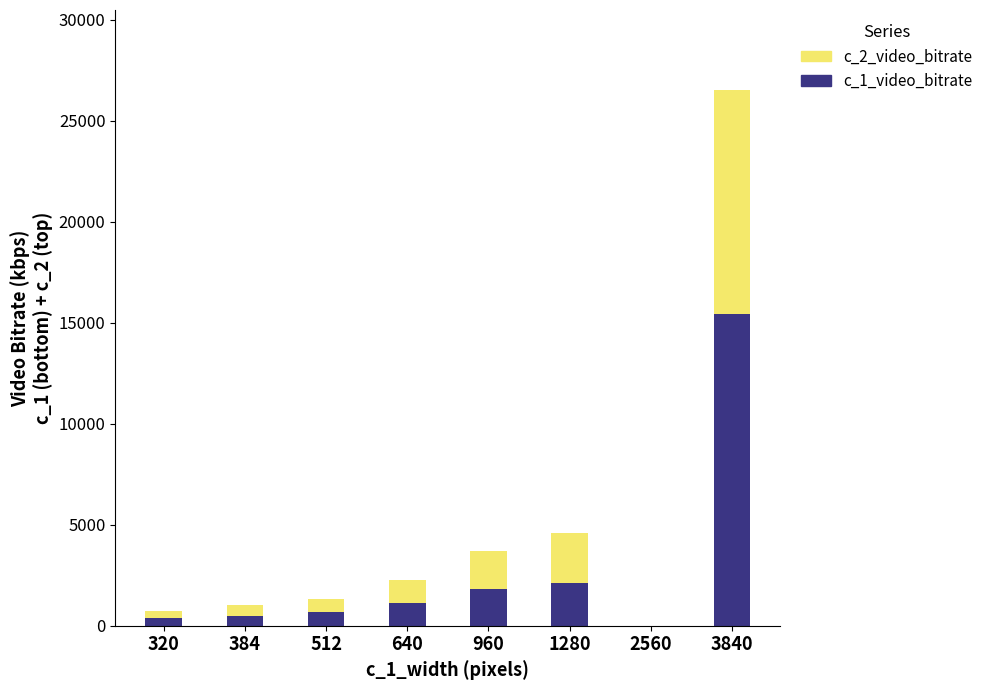

What is the maximum value for c_1_video_bitrate?

15409.9